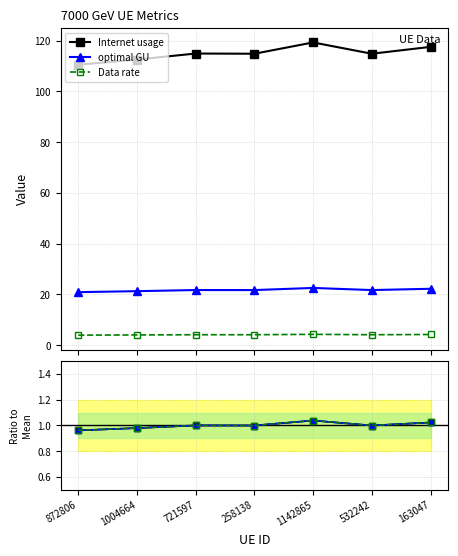

What position from the right is 532242?

2